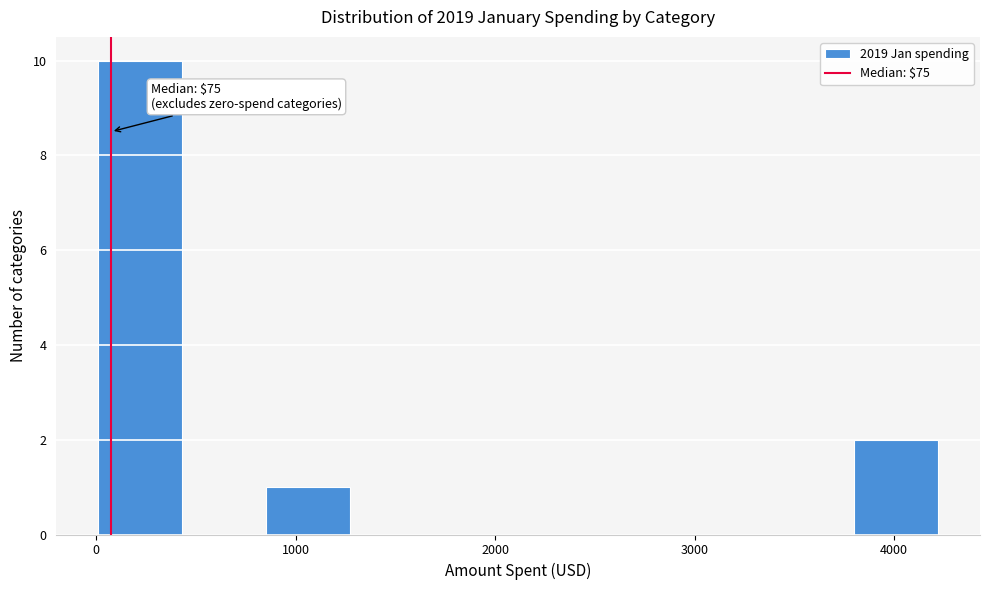

Which range on the x-axis has the tallest bar?

0 to 400